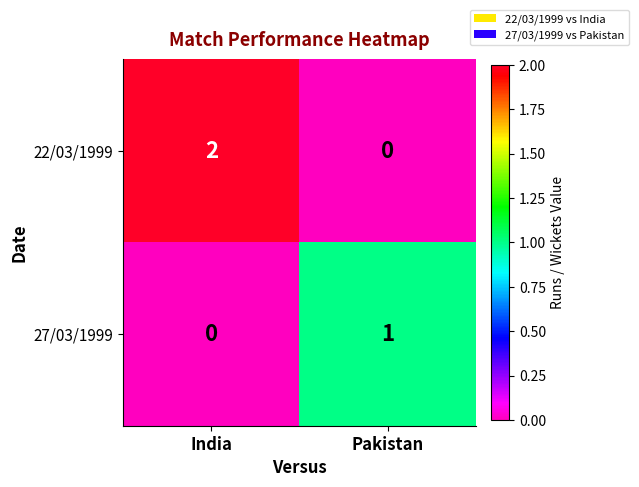

At India, list the series in order from smallest to largest.

27/03/1999, 22/03/1999